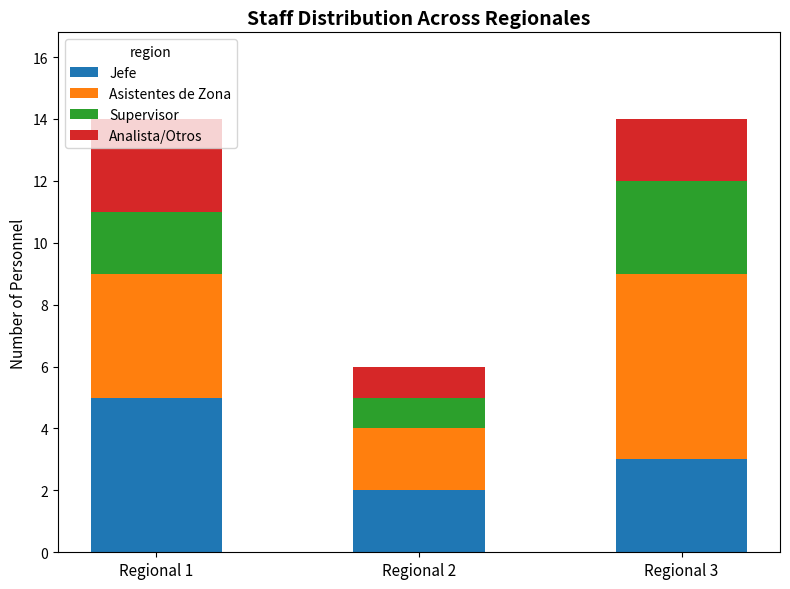

What is the maximum value for Jefe?

5